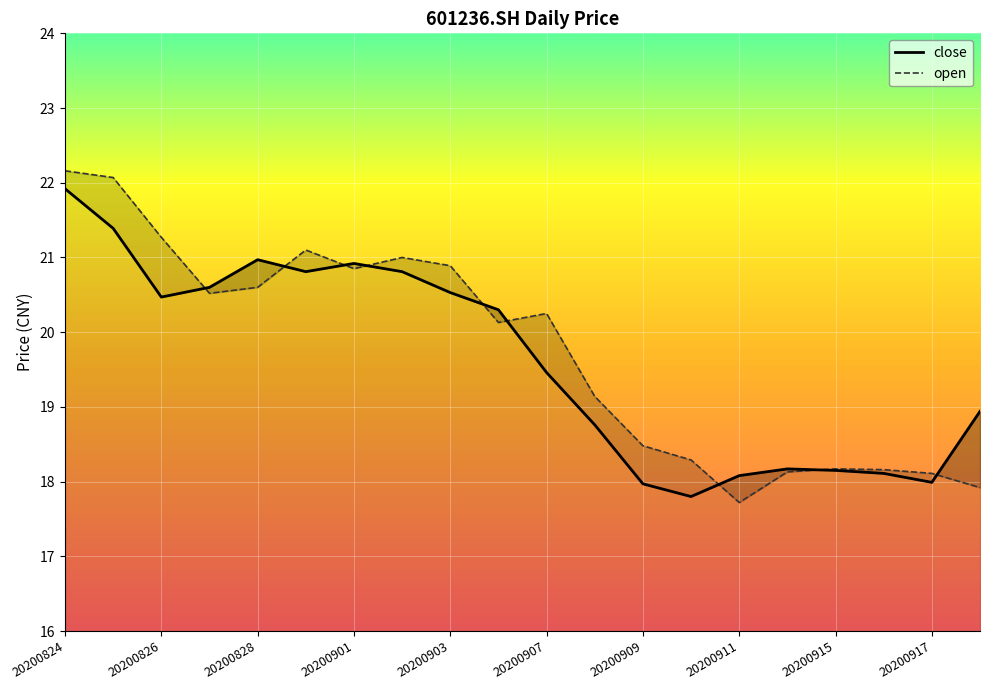

The value of close at 20200824 is 21.9. True or false?

True